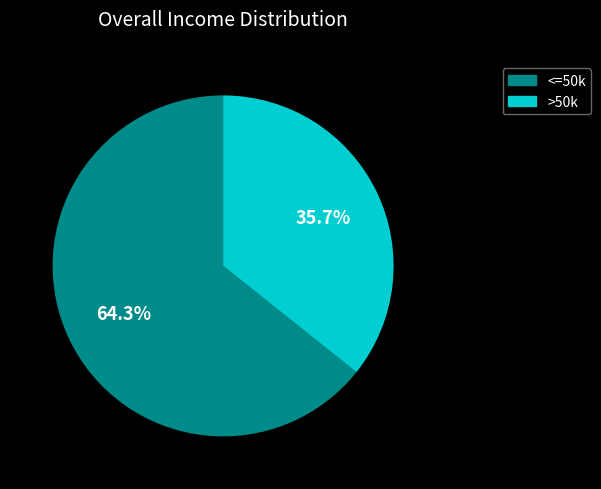

Is there a majority slice in this chart?

Yes